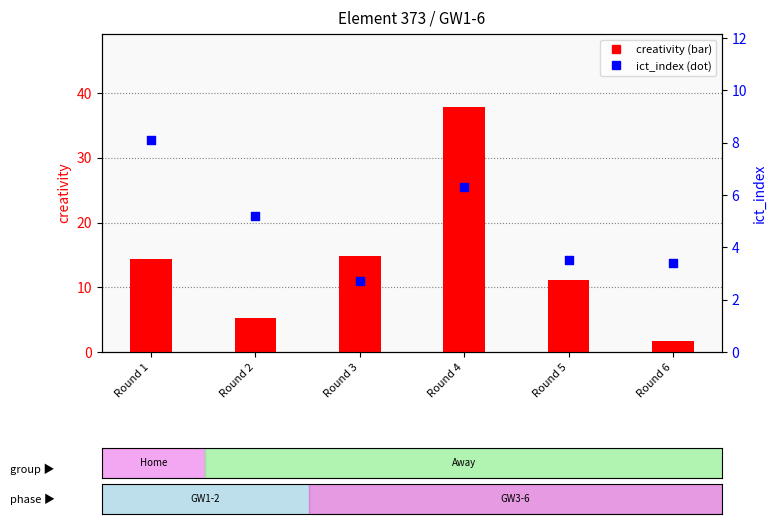

Which series contains the lowest Y value?

creativity